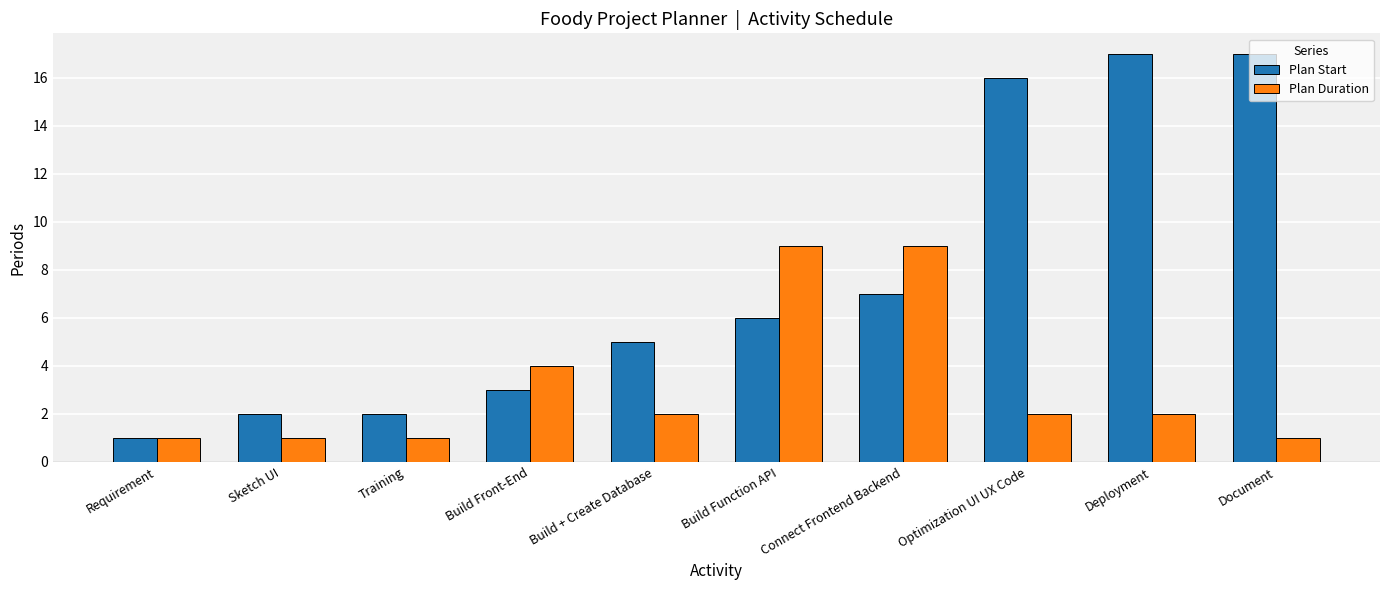

Reading right to left, transcribe all the data shown in this chart.

Plan Start: Document=17	Deployment=17	Optimization UI UX Code=16	Connect Frontend Backend=7	Build Function API=6	Build + Create Database=5	Build Front-End=3	Training=2	Sketch UI=2	Requirement=1
Plan Duration: Document=1	Deployment=2	Optimization UI UX Code=2	Connect Frontend Backend=9	Build Function API=9	Build + Create Database=2	Build Front-End=4	Training=1	Sketch UI=1	Requirement=1